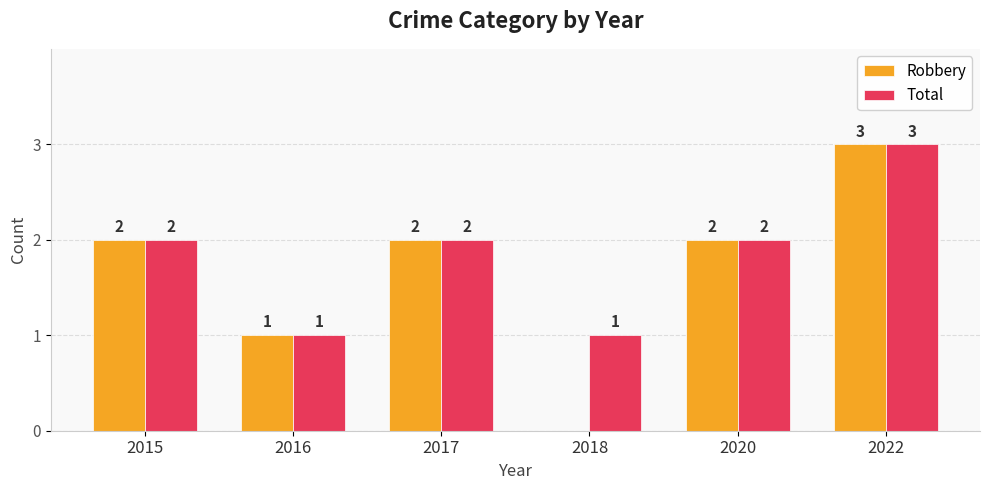

Reading left to right, extract all data points from this chart.

Robbery: 2015=2	2016=1	2017=2	2018=0	2020=2	2022=3
Total: 2015=2	2016=1	2017=2	2018=1	2020=2	2022=3